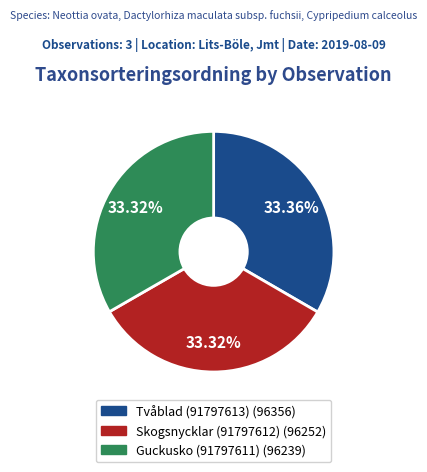

True or false: Guckusko (91797611) accounts for 45% of the total.

False